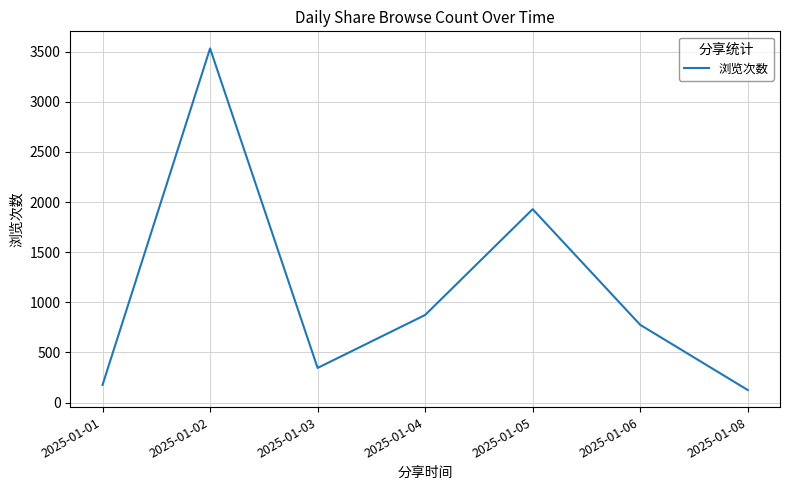

Reading right to left, transcribe all the data shown in this chart.

2025-01-08=126	2025-01-06=776	2025-01-05=1929	2025-01-04=874	2025-01-03=346	2025-01-02=3532	2025-01-01=177